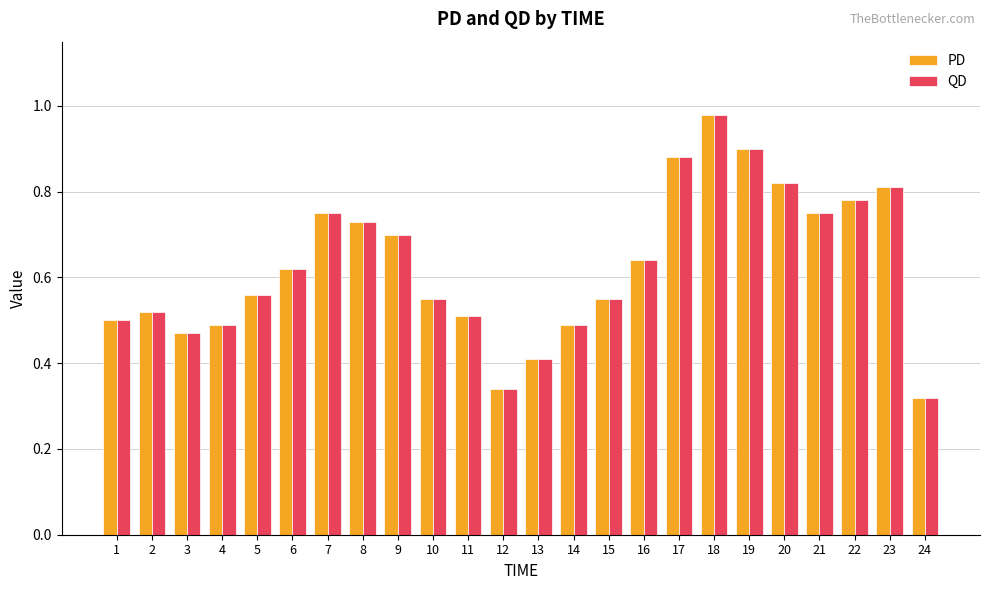

True or false: QD has a value of 0.5 at 2.

True